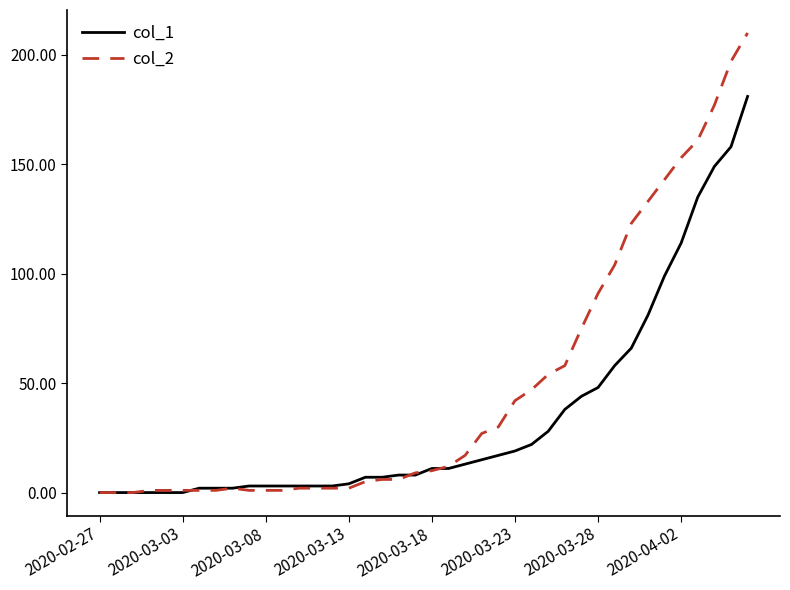

What is the sum of all col_2 values?

1908